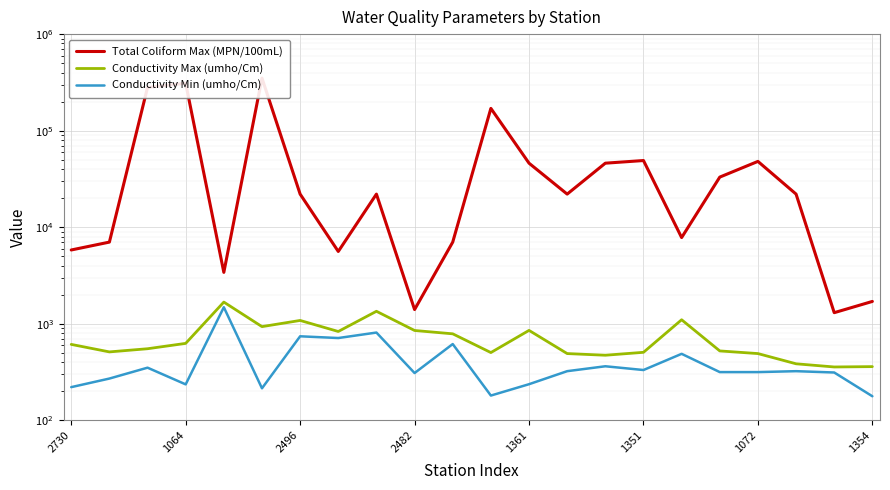

Count the number of data series in this chart.

3